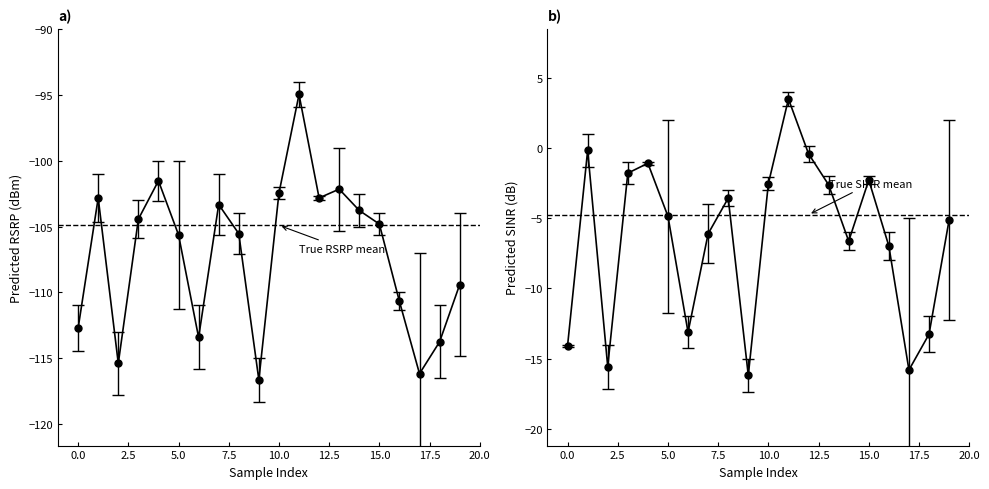

Reading right to left, what are all the values shown in this chart?

predicted_rsrp: -109.4	-113.8	-116.2	-110.7	-104.8	-103.8	-102.1	-102.8	-94.9	-102.5	-116.7	-105.5	-103.3	-113.4	-105.6	-101.5	-104.4	-115.4	-102.8	-112.7
true_rsrp: -104.0	-111.0	-107.0	-110.0	-104.0	-102.5	-99.0	-102.6	-94.0	-102.0	-115.0	-104.0	-101.0	-111.0	-100.0	-100.0	-103.0	-113.0	-101.0	-111.0
predicted_sinr: -5.1	-13.3	-15.8	-7.0	-2.3	-6.6	-2.6	-0.4	3.5	-2.5	-16.2	-3.6	-6.1	-13.1	-4.9	-1.1	-1.8	-15.6	-0.2	-14.1
true_sinr: 2.0	-12.0	-5.0	-6.0	-2.0	-6.0	-2.0	0.2	4.0	-2.1	-15.0	-3.0	-4.0	-12.0	2.0	-1.0	-1.0	-14.0	1.0	-14.0